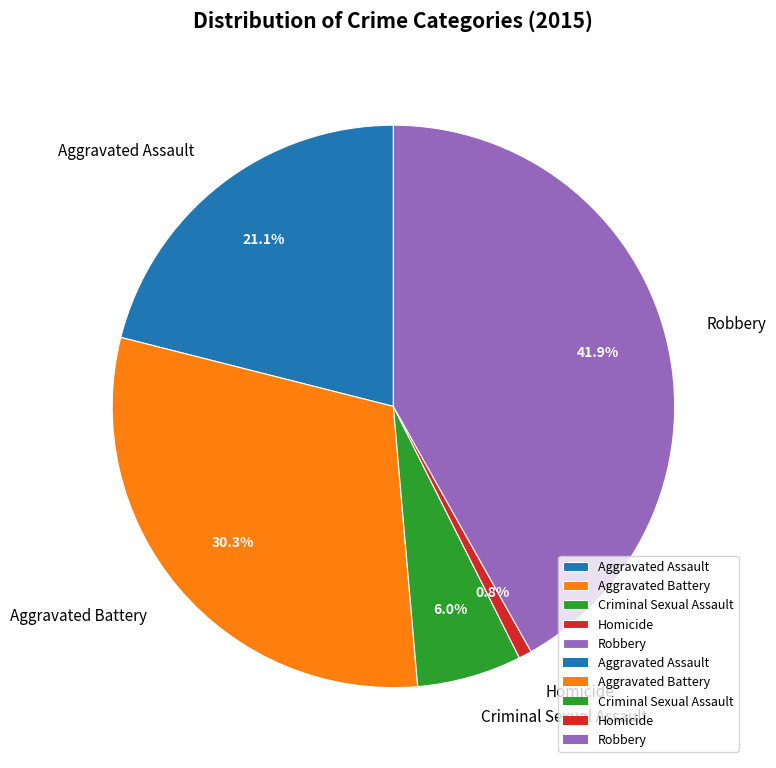

What is the smallest slice in the pie chart?

Homicide